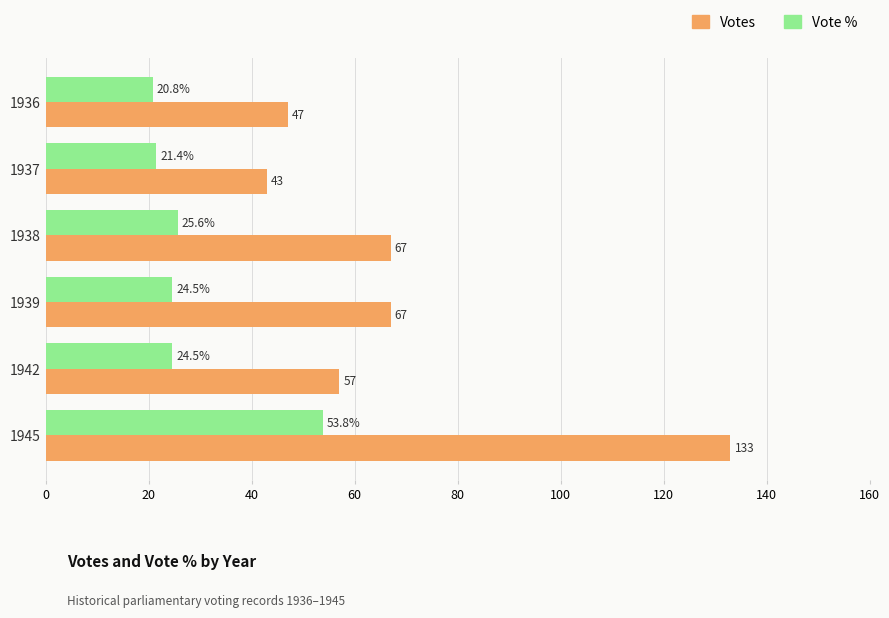

What is the difference between the maximum and minimum values in the Votes series?

90.0